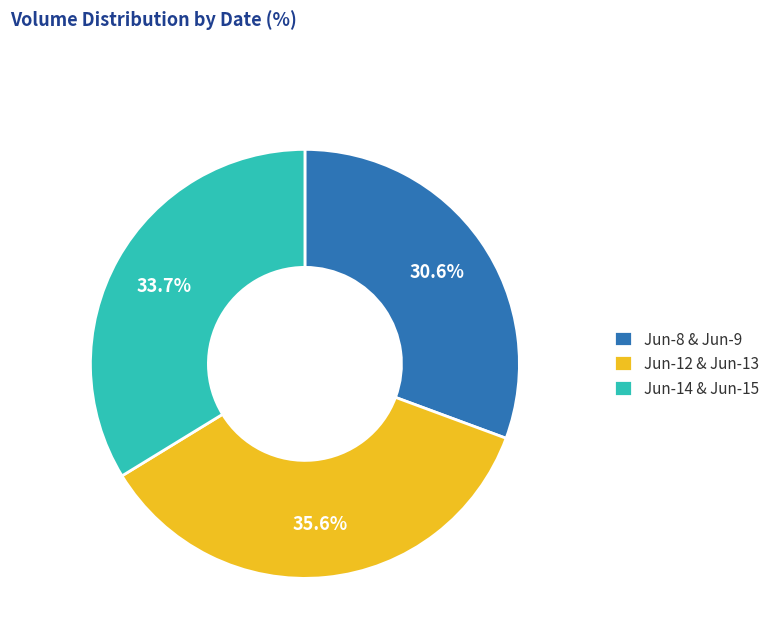

Is there any slice that represents more than half of the pie?

No